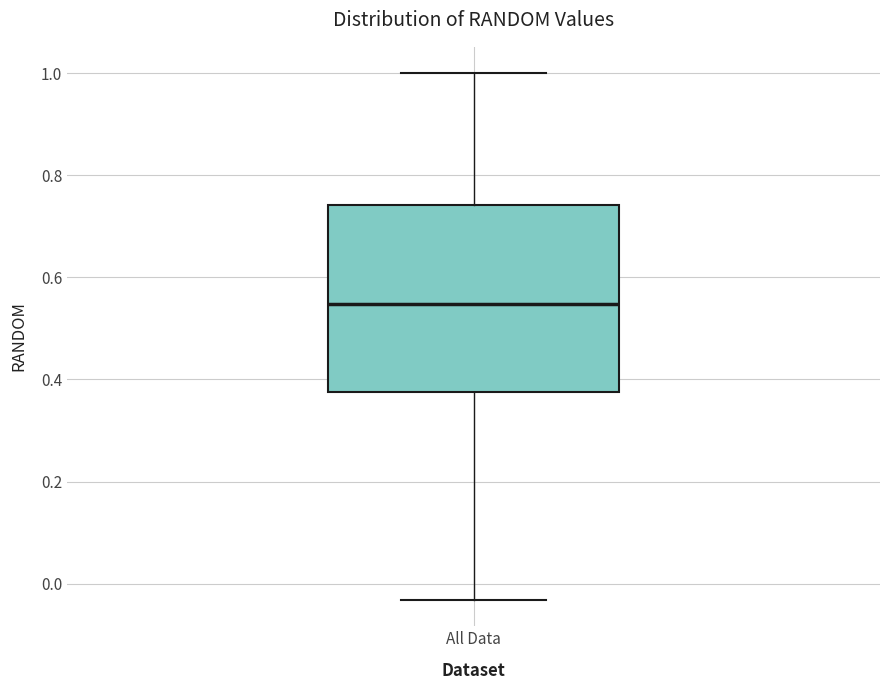

Read this box plot against the y-axis: the position of the median line, the range covered by the box, and the ends of both whiskers. The values are not printed on the chart, so give them approximately, as read against the axis.

median 0.54, box 0.38 to 0.74, whiskers -0.04 to 1.00